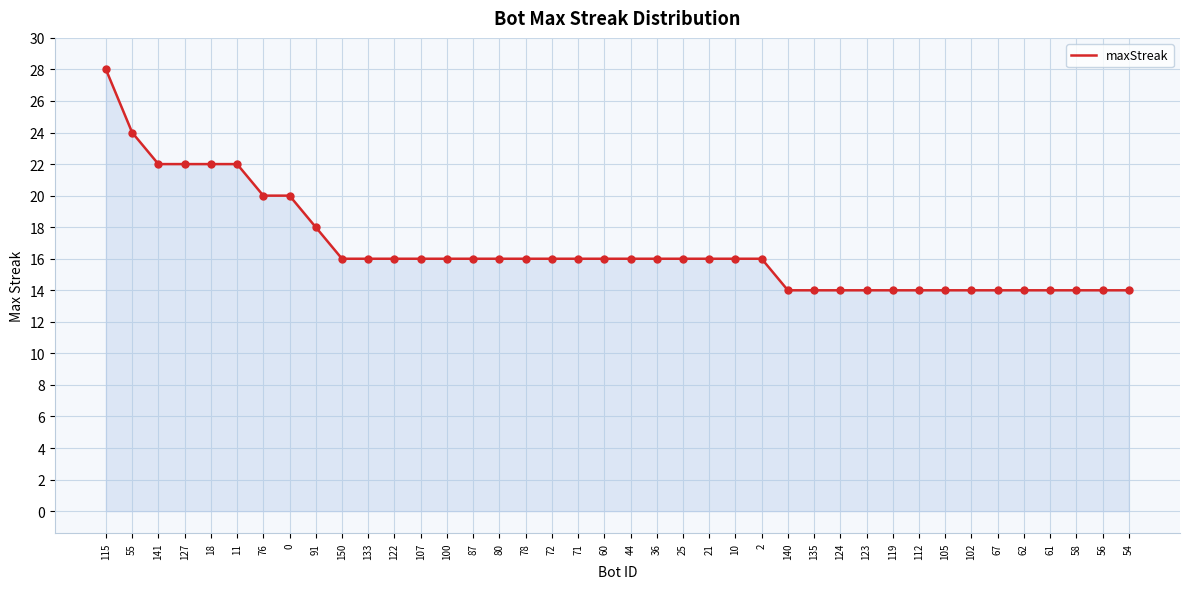

Approximately how many times larger is the value at 10 compared to 80?

1.0